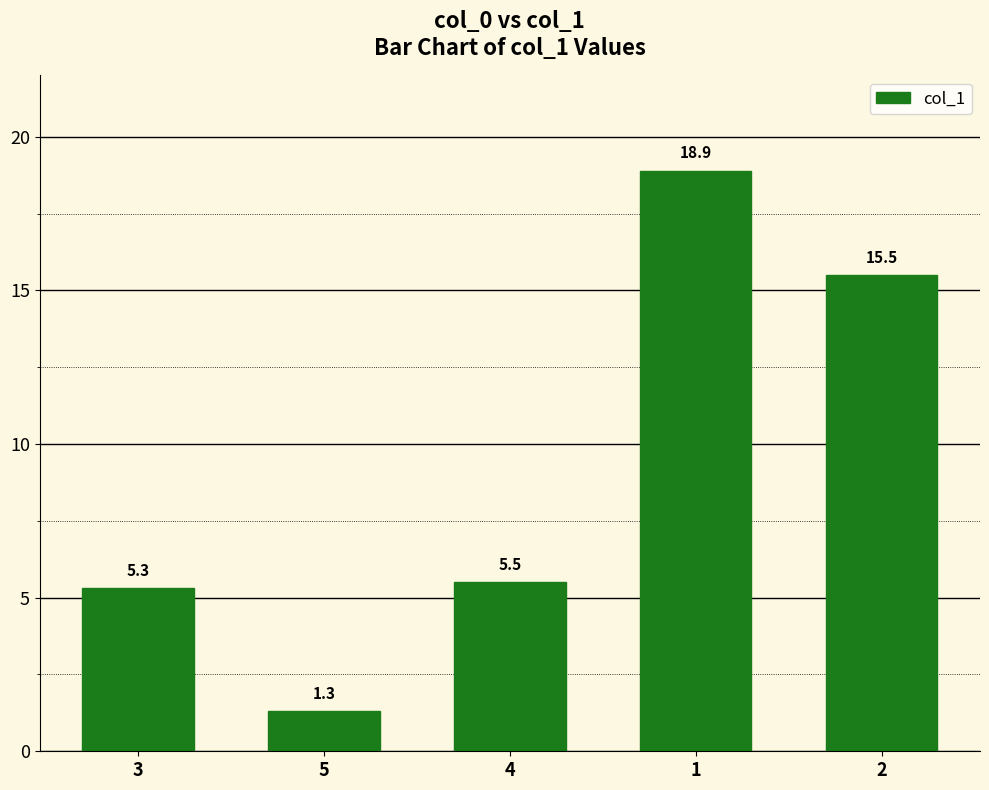

What is the label of the 2nd bar from the left?

5